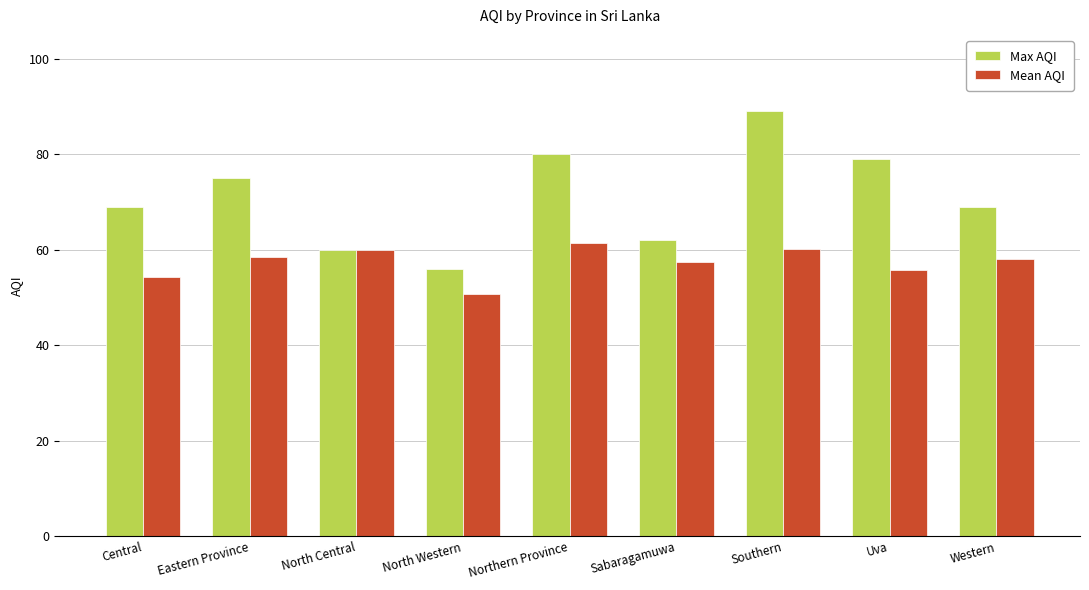

What value does the Mean AQI series have at Sabaragamuwa?

57.5